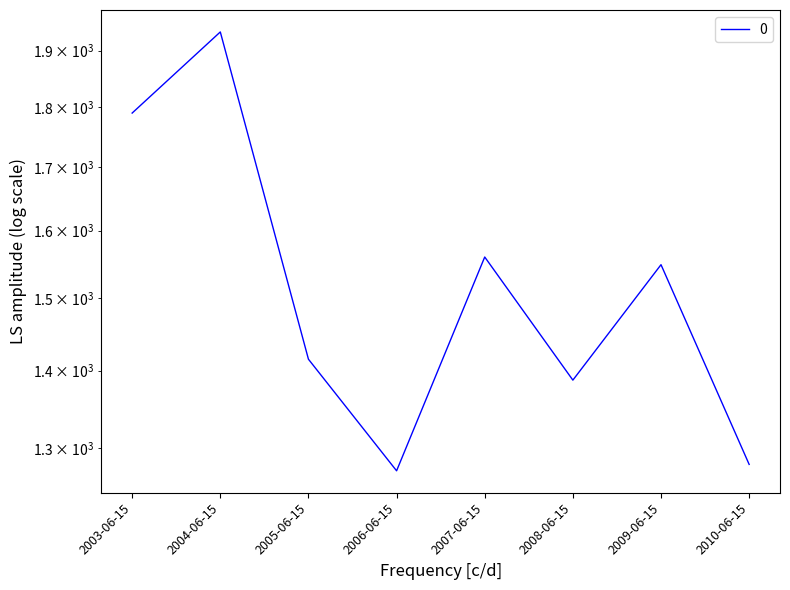

Does the chart have visible grid lines?

No